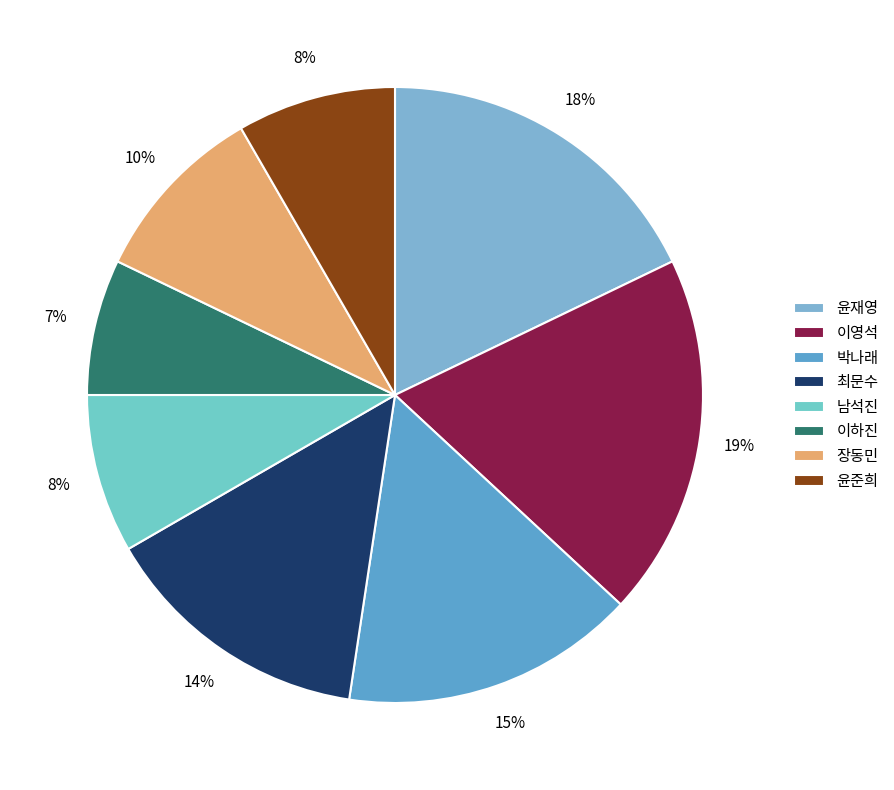

Which category has the biggest portion of the pie?

이영석